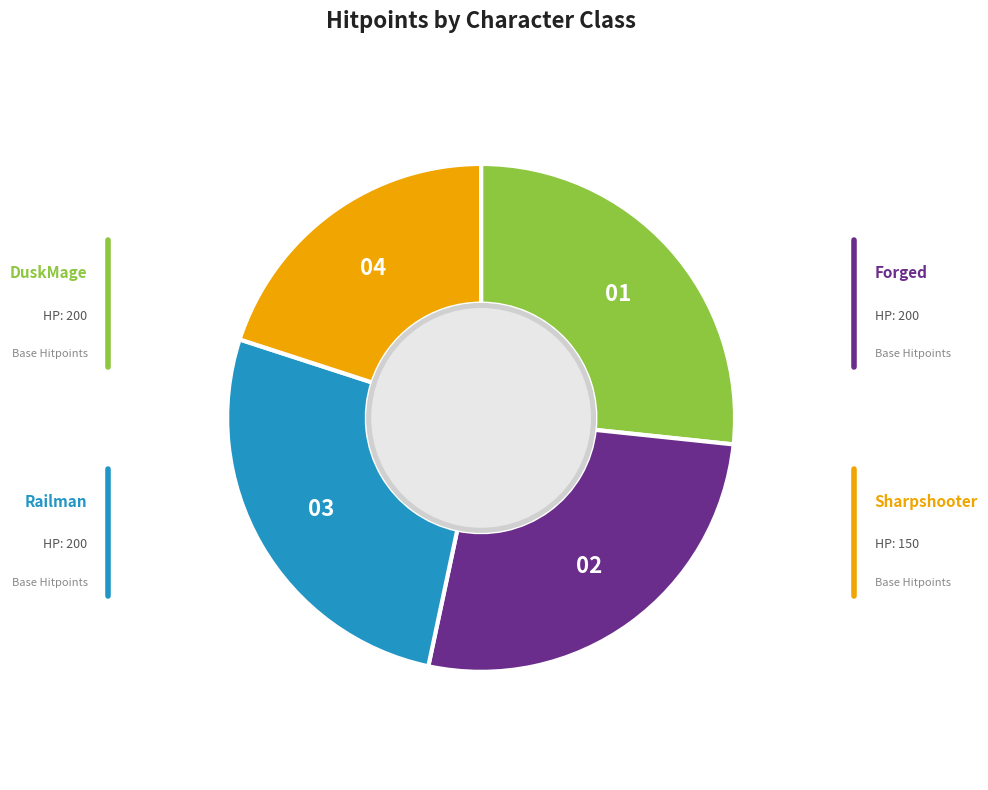

The Forged slice represents 27% of the pie. True or false?

False